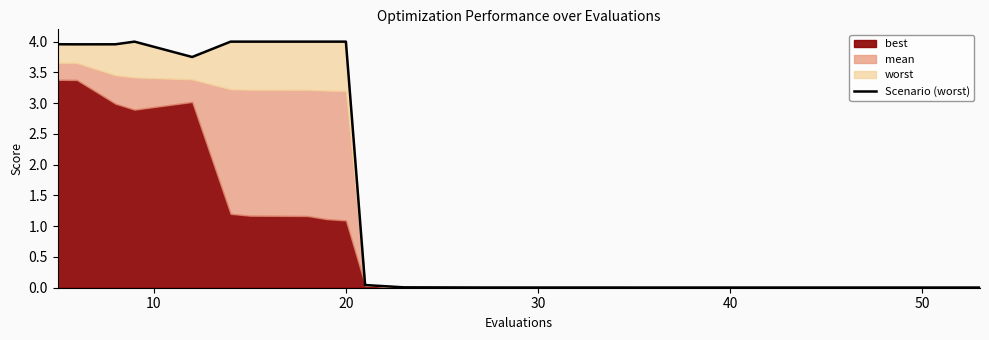

What is the average value?

2.0